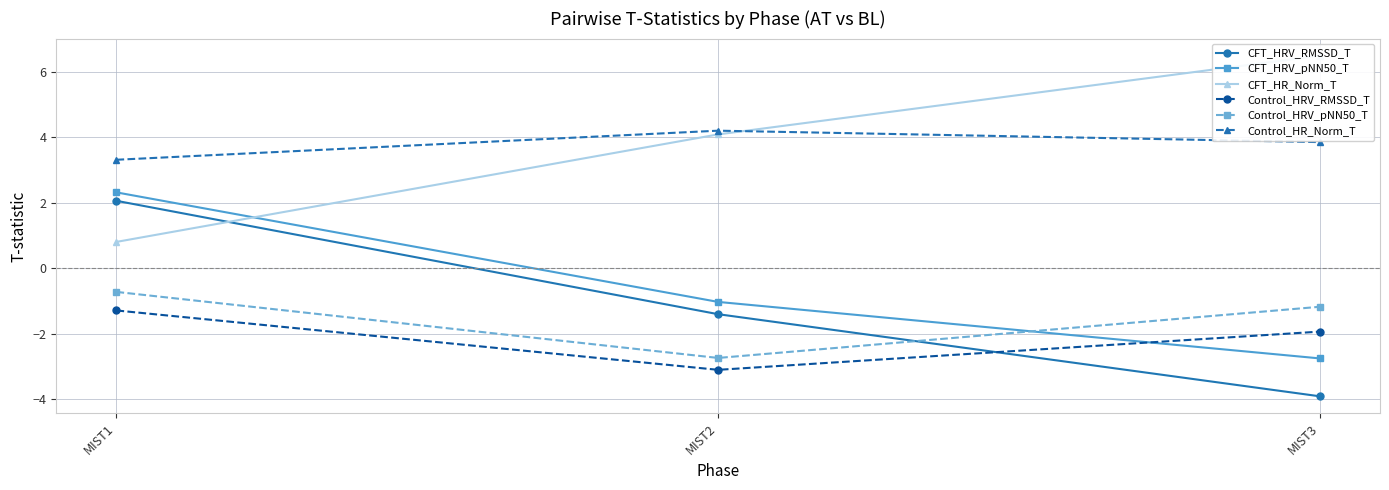

What is the difference between the highest and lowest values at MIST2?

7.3